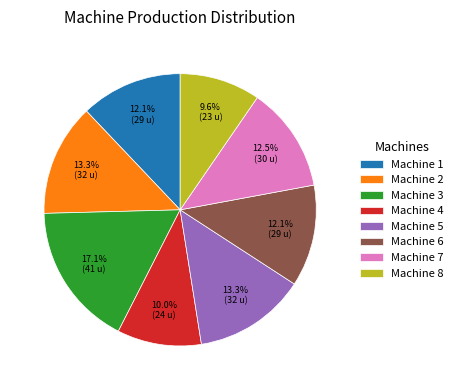

To the nearest percent, what is the difference between the Machine 8 and Machine 5 slice percentages?

4%